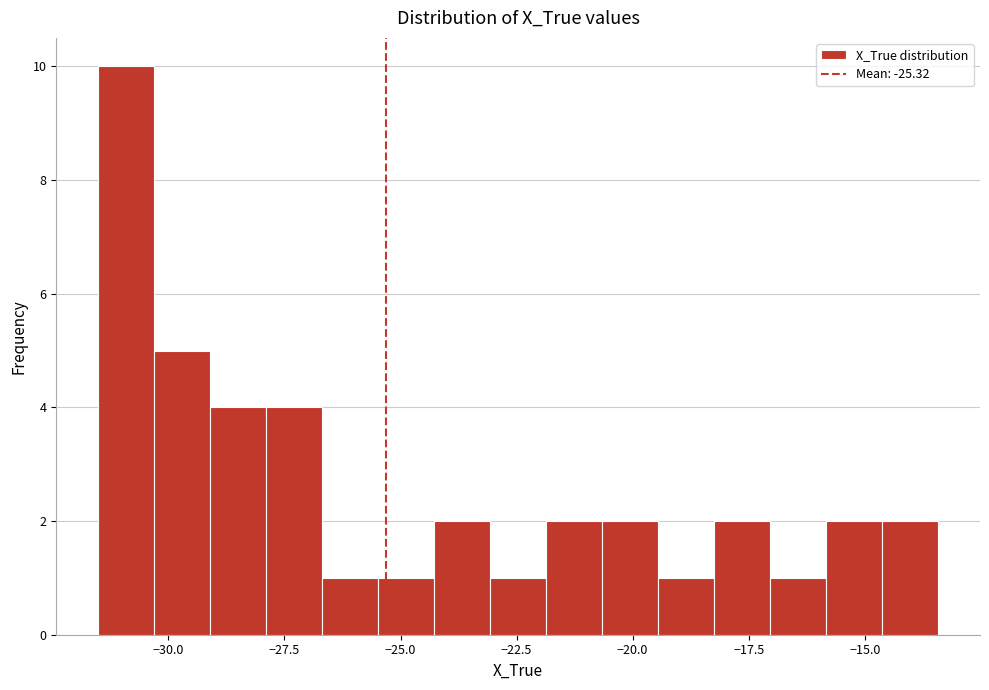

Around what value on the x-axis is the tallest bar? Give the approximate position of its centre, as read against the axis.

-31.0